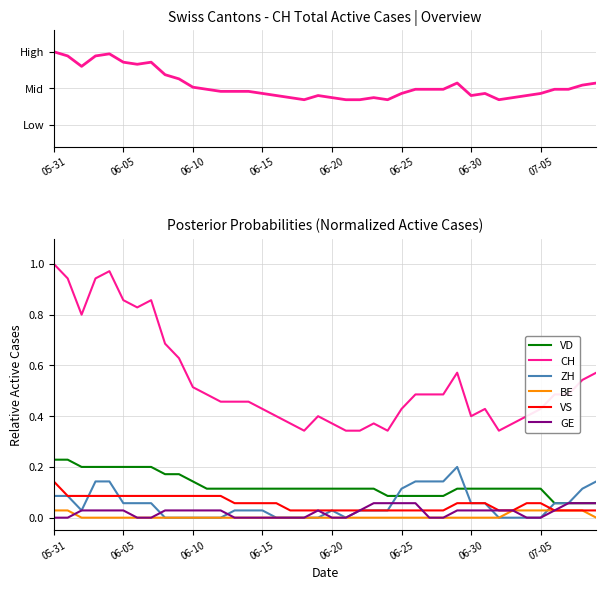

Which category has the highest value across all series?

05-31